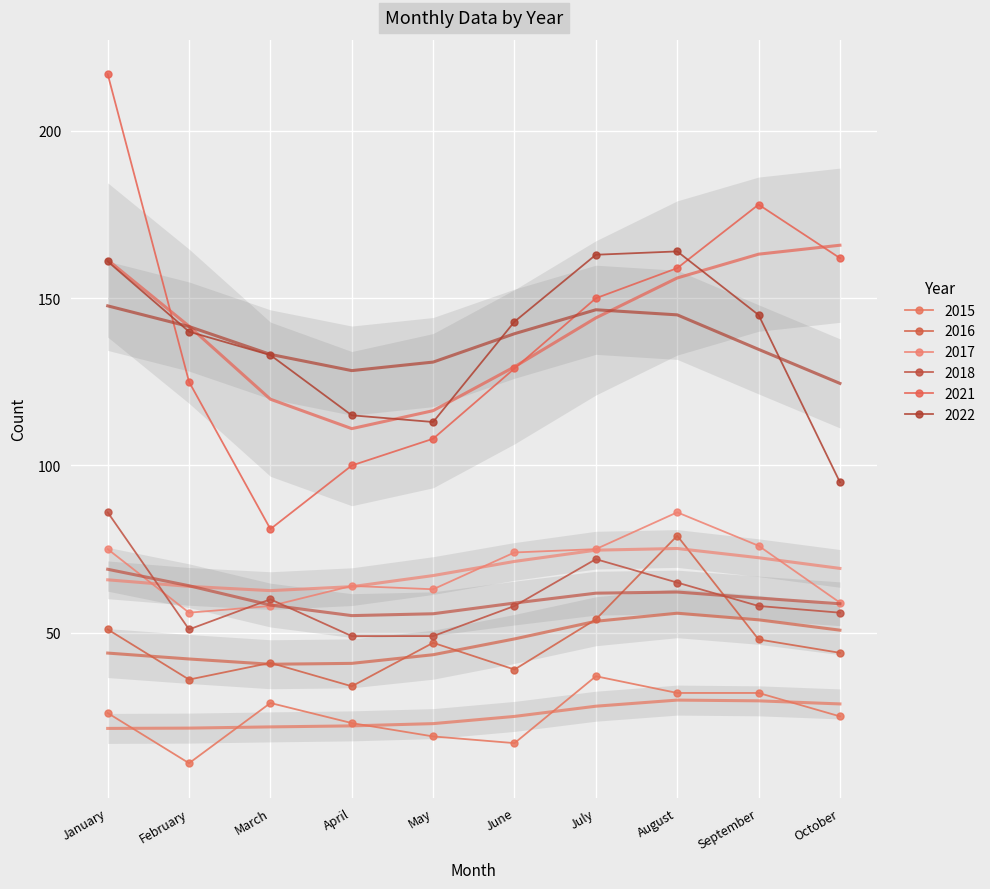

How many data points in 2021 are above 150?

4